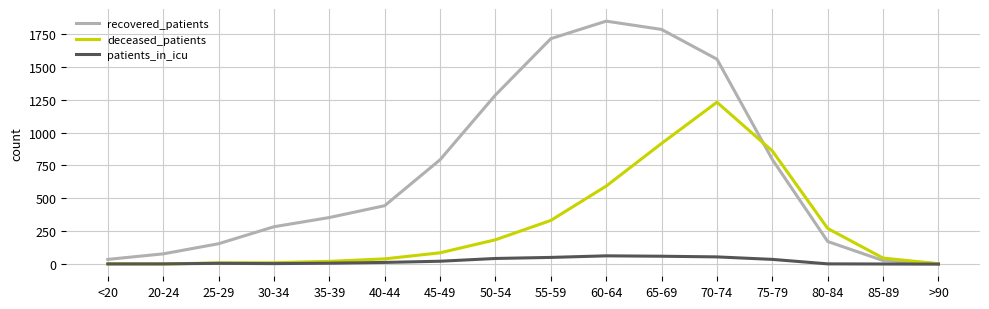

True or false: recovered_patients has more than 2 points higher than both neighbors.

False